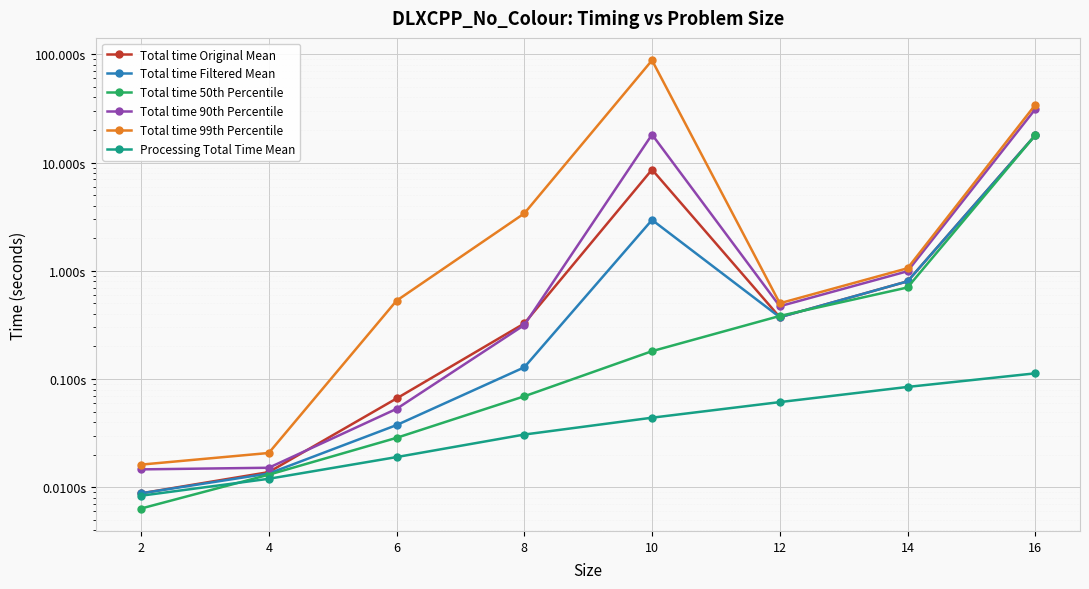

What is the sum of the Total time Original Mean values at 2 and 10?

8.6